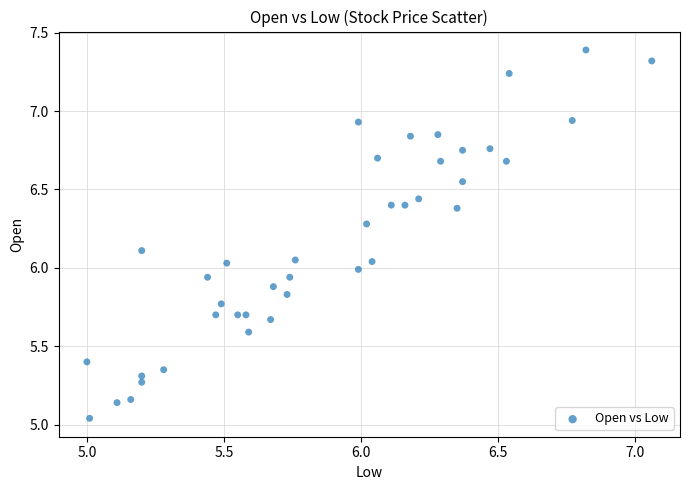

What is the range of X values (max minus min)?

2.1